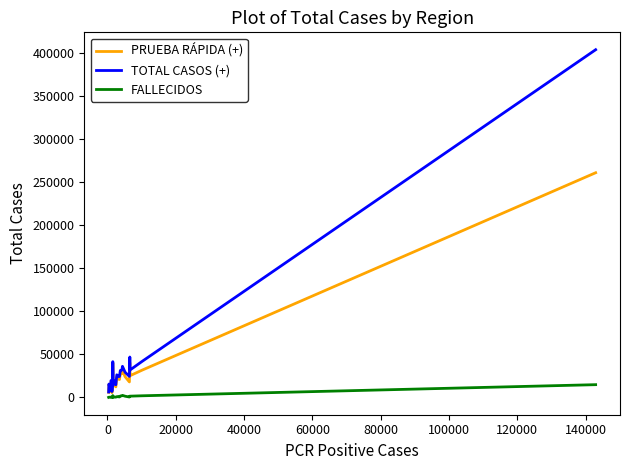

What is the maximum value shown in the chart?

404100